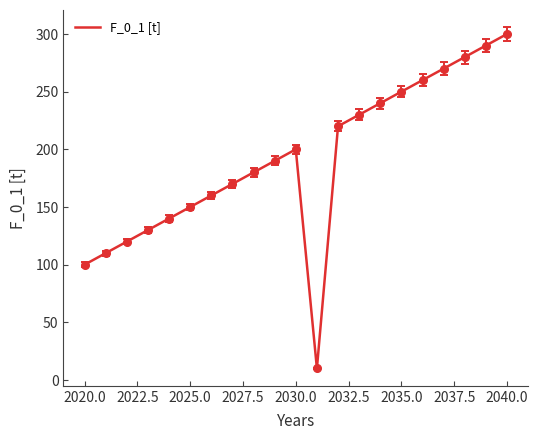

Does the chart display data point markers on the line(s)?

No